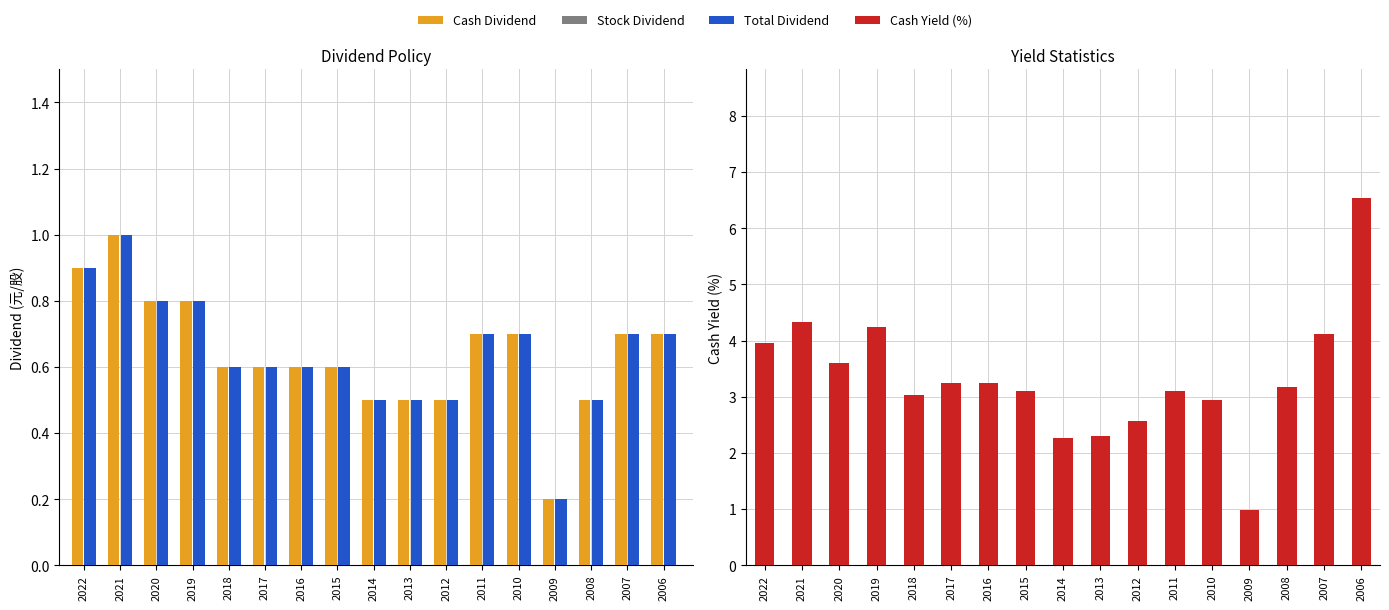

Reading right to left, extract all data points from this chart.

Cash Dividend: 2006=0.7	2007=0.7	2008=0.5	2009=0.2	2010=0.7	2011=0.7	2012=0.5	2013=0.5	2014=0.5	2015=0.6	2016=0.6	2017=0.6	2018=0.6	2019=0.8	2020=0.8	2021=1.0	2022=0.9
Stock Dividend: 2006=0.0	2007=0.0	2008=0.0	2009=0.0	2010=0.0	2011=0.0	2012=0.0	2013=0.0	2014=0.0	2015=0.0	2016=0.0	2017=0.0	2018=0.0	2019=0.0	2020=0.0	2021=0.0	2022=0.0
Total Dividend: 2006=0.7	2007=0.7	2008=0.5	2009=0.2	2010=0.7	2011=0.7	2012=0.5	2013=0.5	2014=0.5	2015=0.6	2016=0.6	2017=0.6	2018=0.6	2019=0.8	2020=0.8	2021=1.0	2022=0.9
Cash Yield (%): 2006=6.5	2007=4.1	2008=3.2	2009=1.0	2010=3.0	2011=3.1	2012=2.6	2013=2.3	2014=2.3	2015=3.1	2016=3.2	2017=3.2	2018=3.0	2019=4.2	2020=3.6	2021=4.3	2022=4.0